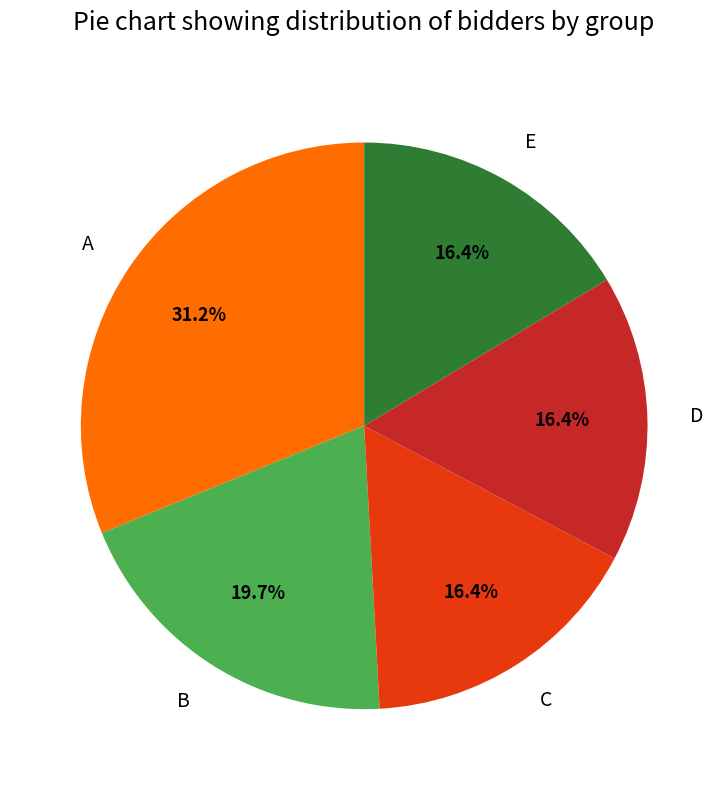

Approximately how many times larger is the value at D compared to B?

0.8